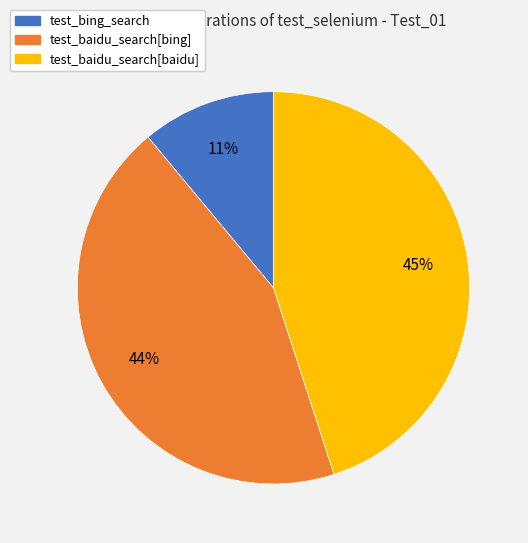

How many segments does this pie chart have?

3